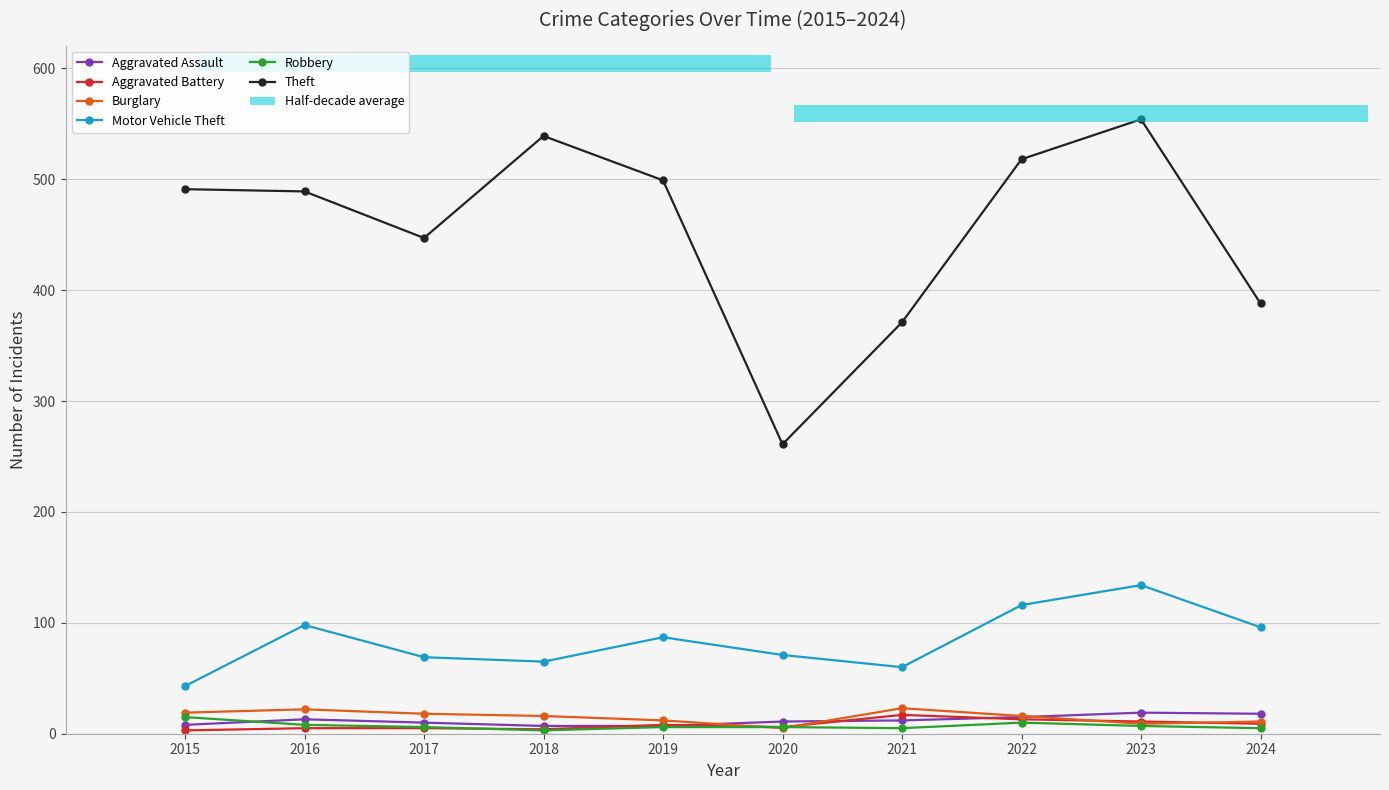

What is the value of the Motor Vehicle Theft bar at the 4th from the left?

65